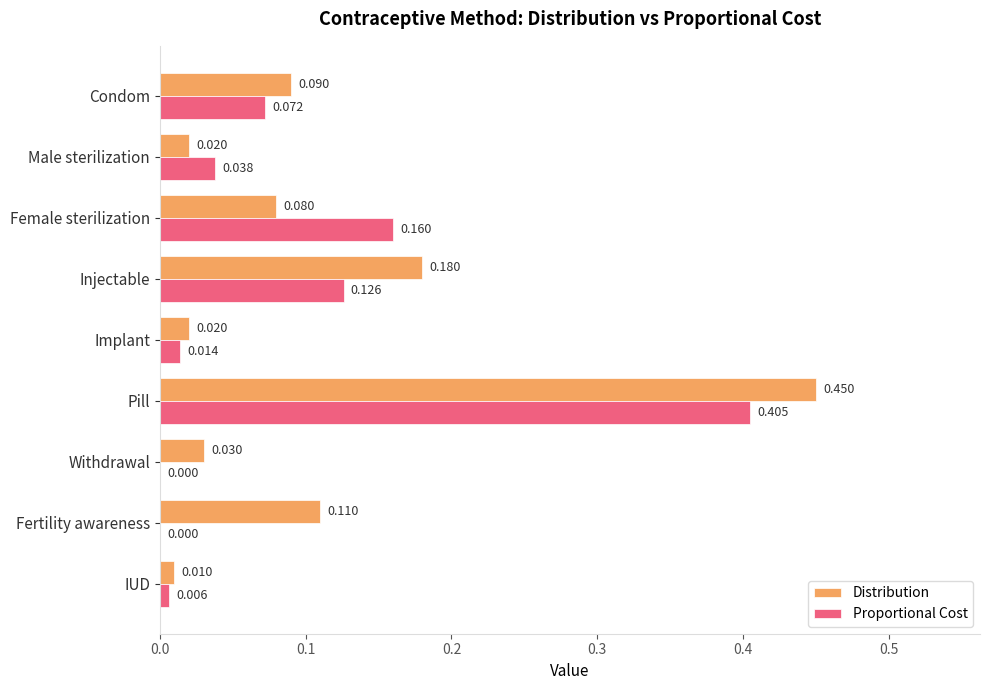

Which series has the largest total across all categories?

Distribution